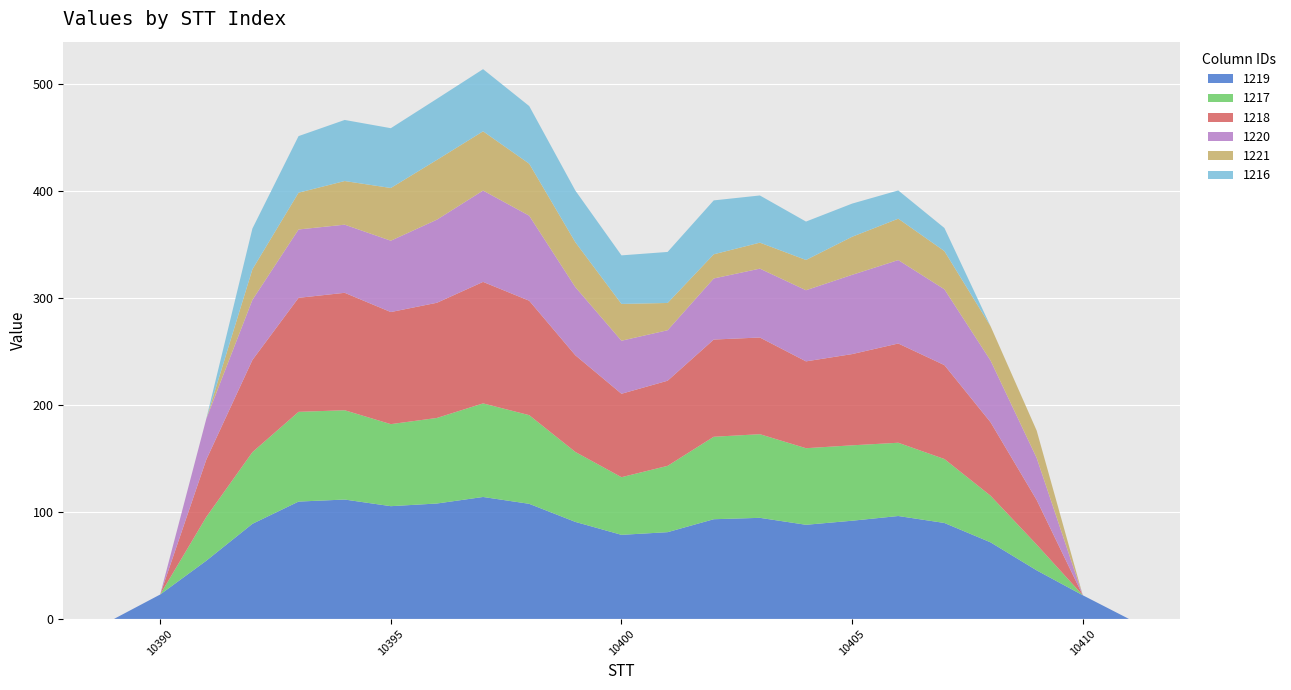

Reading left to right, what are all the values shown in this chart?

1219: 0.0	22.8	54.4	88.9	109.7	111.6	105.4	107.9	114.0	107.6	90.7	78.6	81.1	93.2	94.5	88.0	91.8	96.2	89.7	71.6	45.4	22.1	0.0
1217: 0.0	0.0	40.9	67.0	83.9	83.5	76.7	80.0	87.5	82.9	65.4	53.9	62.0	77.1	78.2	71.6	70.5	68.5	59.8	43.6	24.1	0.0	0.0
1218: 0.0	0.0	53.6	86.2	106.6	109.8	104.8	107.7	113.6	107.0	90.4	78.0	79.6	90.9	90.4	81.2	85.3	92.8	87.8	68.7	41.7	0.0	0.0
1220: 0.0	0.0	38.2	56.2	63.9	63.7	66.7	77.7	85.4	79.5	63.7	49.6	47.2	57.1	64.4	66.5	74.1	78.0	70.9	57.7	39.3	0.0	0.0
1221: 0.0	0.0	0.0	28.6	34.4	40.8	49.3	55.9	55.4	48.6	42.0	34.4	25.5	22.6	24.3	28.3	35.6	38.7	35.7	32.1	25.6	0.0	0.0
1216: 0.0	0.0	0.0	38.1	52.9	57.1	55.9	57.1	58.1	53.9	48.3	45.4	47.7	50.4	44.1	35.9	31.0	26.4	21.6	0.0	0.0	0.0	0.0